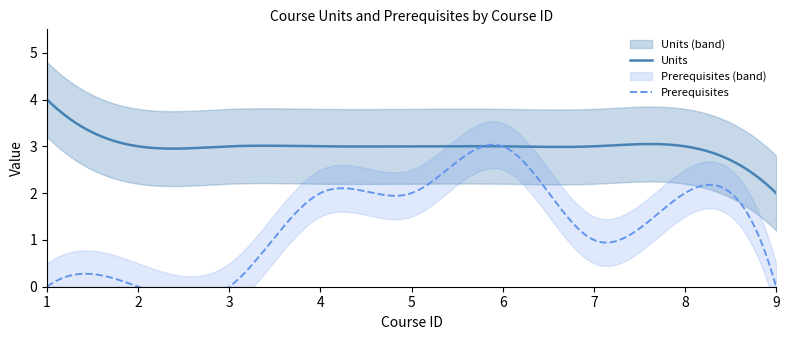

At which category is the sum across all series the highest?

6